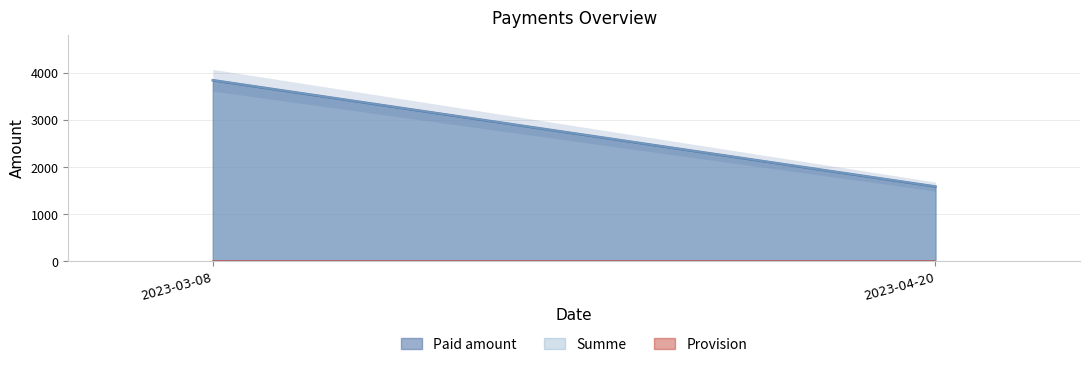

At how many categories does at least one series exceed 1251?

2